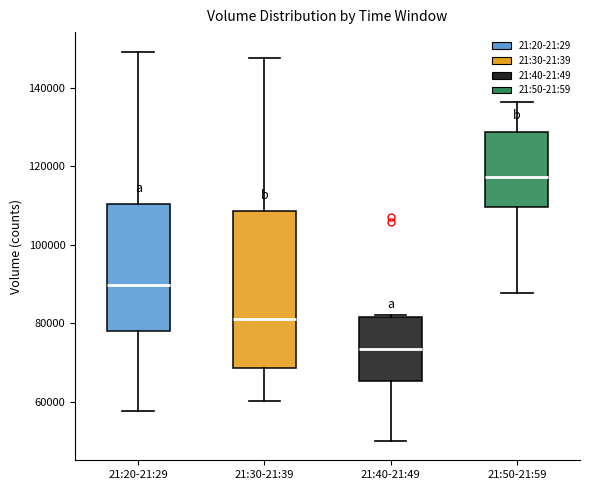

Where does the median line of the box for 21:30-21:39 sit on the y-axis? The values are not printed on the chart, so give them approximately, as read against the axis.

82000